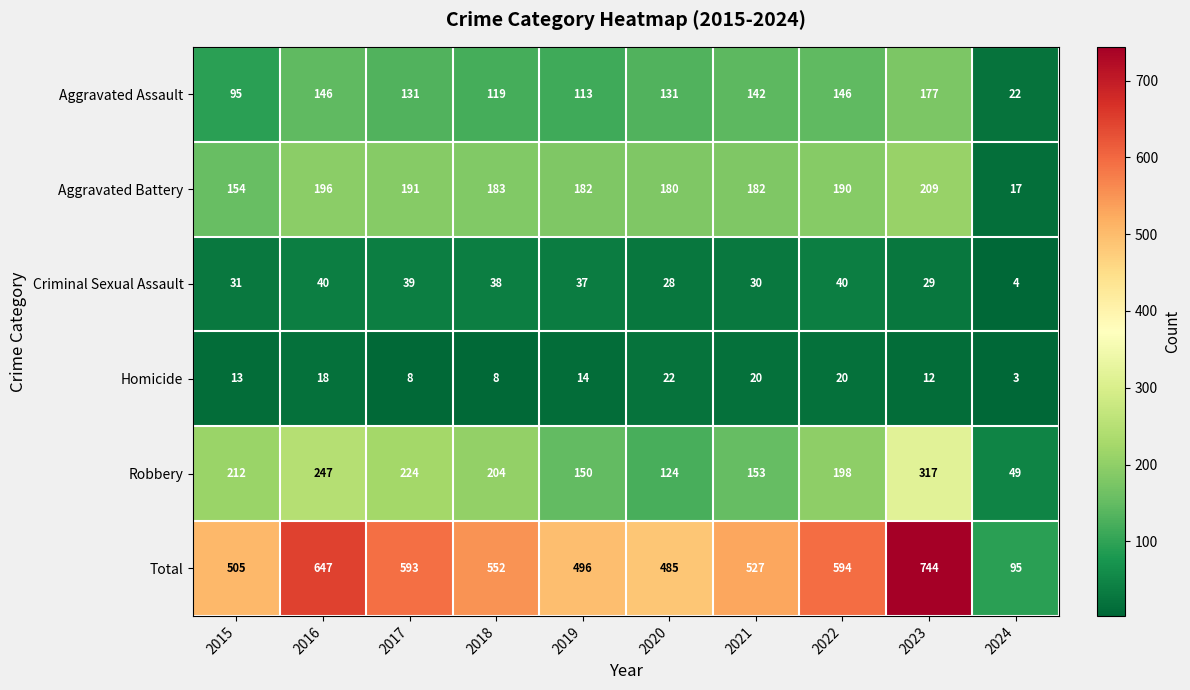

What is the sum of all Robbery values?

1878